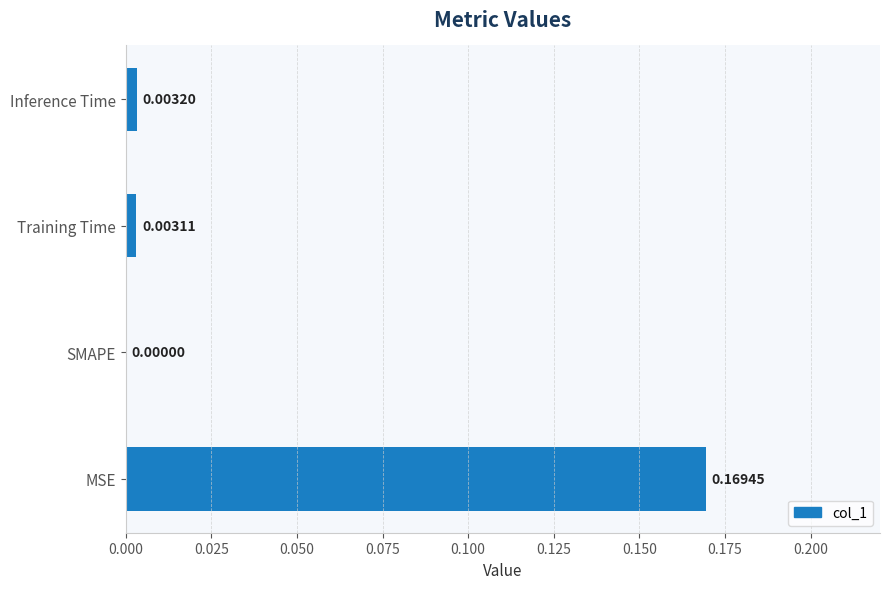

Where is the data nearest to the value 0?

SMAPE